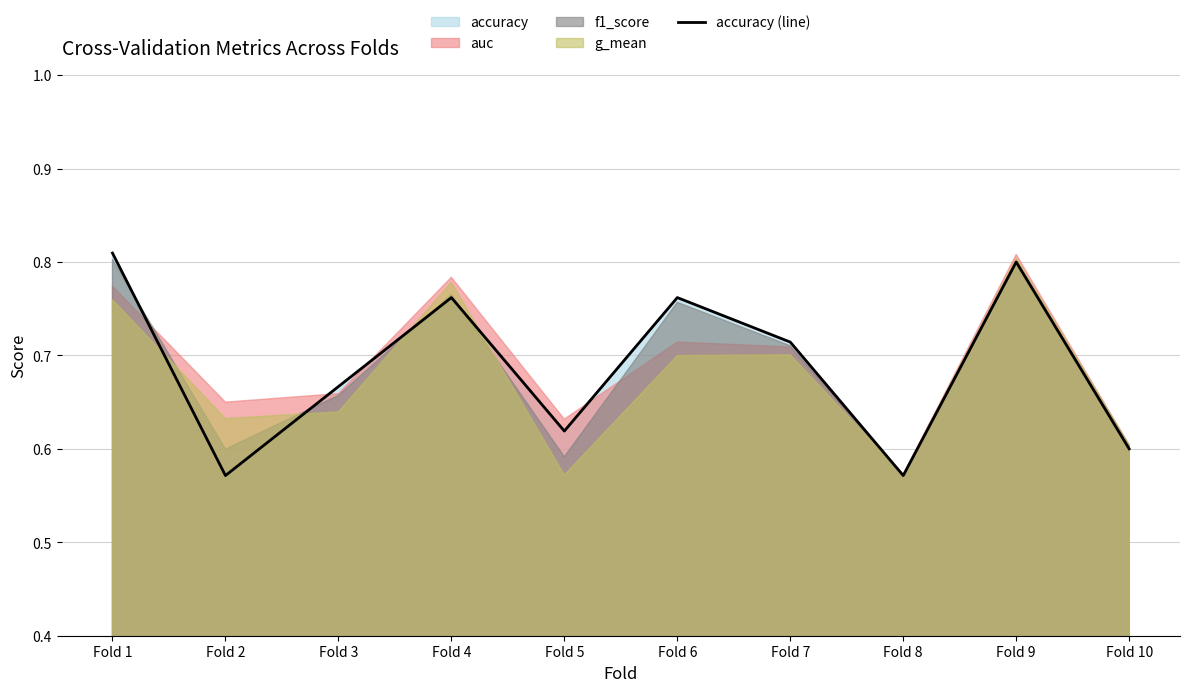

How many points are lower than both their immediate neighbors (excluding endpoints)?

3